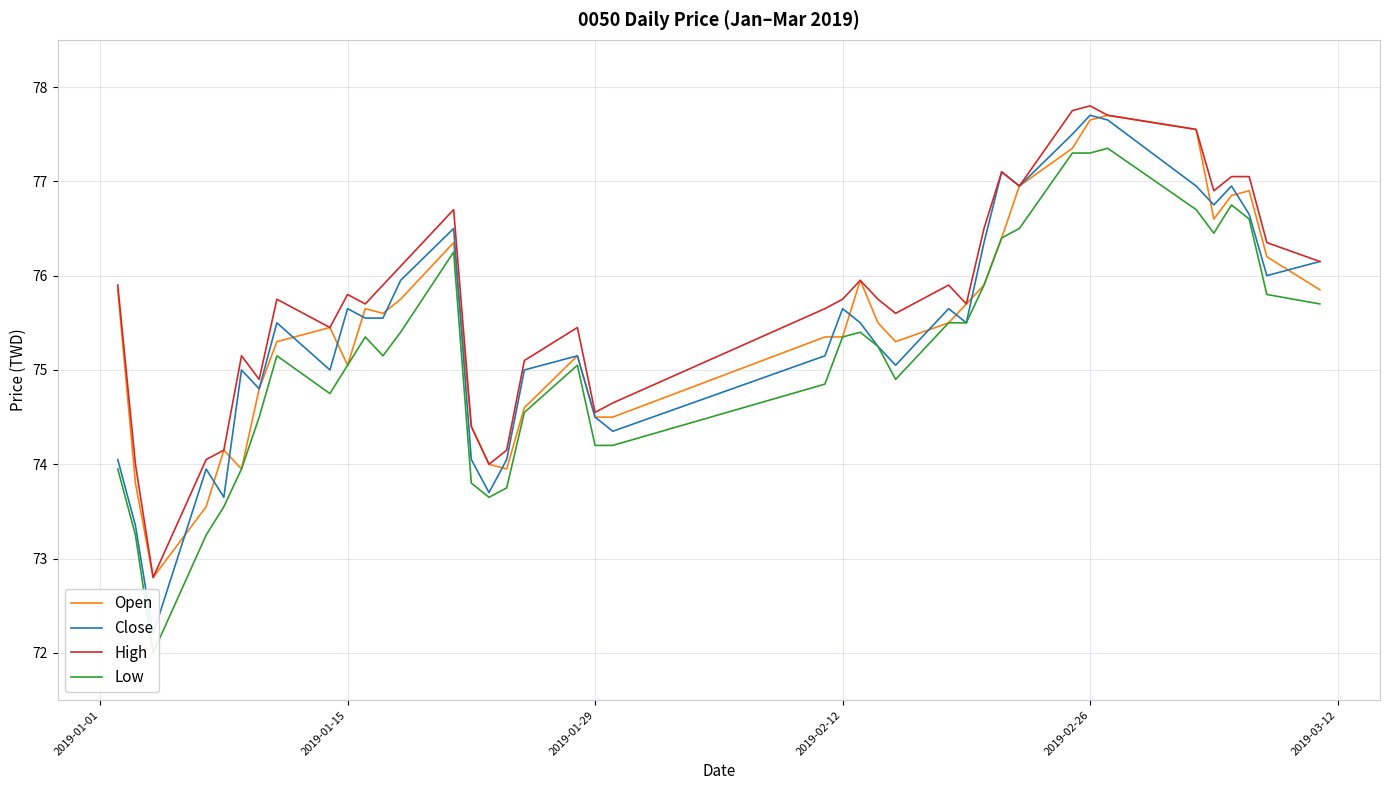

After their last crossing, which series has the higher values: Close or Open?

Close